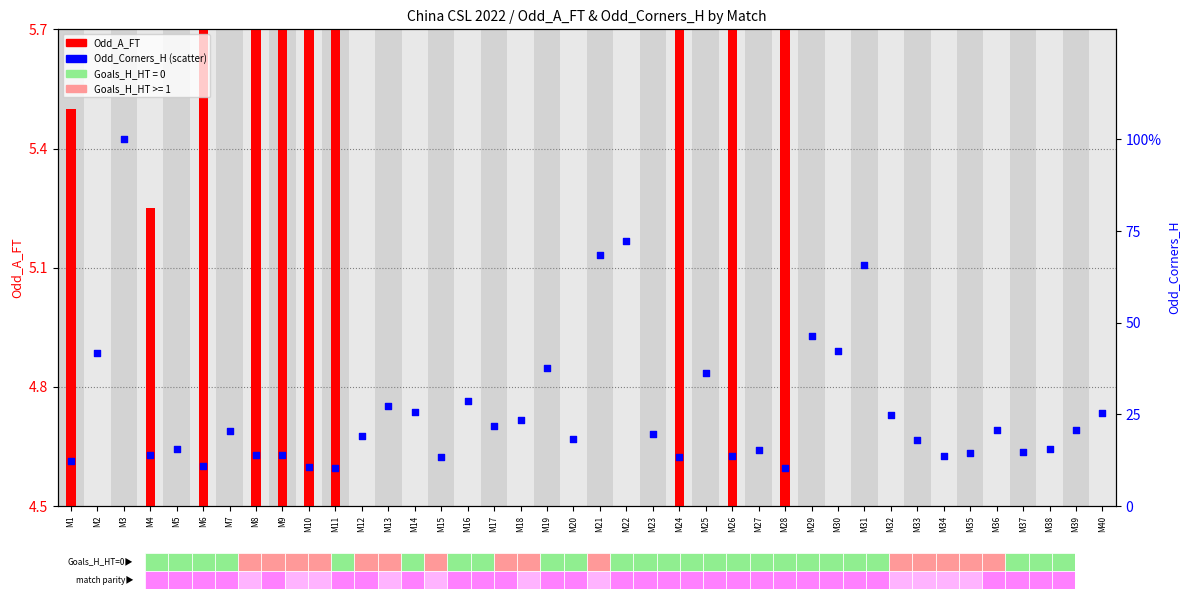

At which category is the sum across all series the highest?

M28